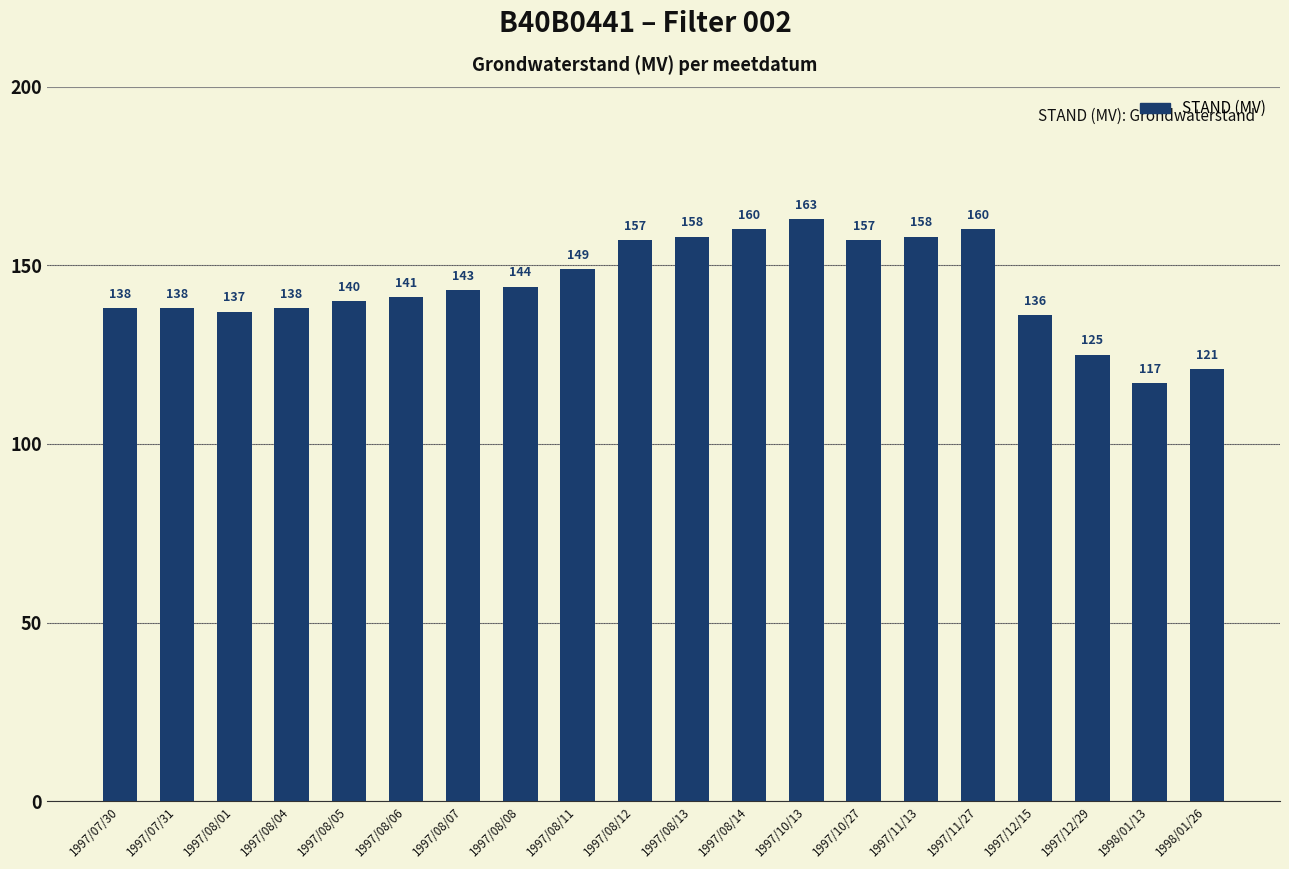

What is the minimum value shown in the chart?

117